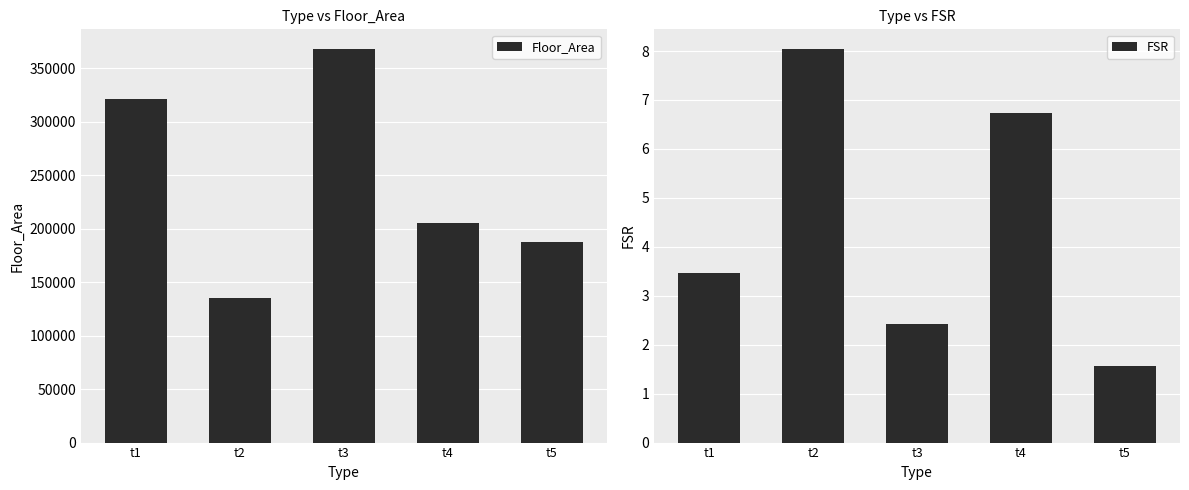

At which category is the sum across all series the highest?

t3